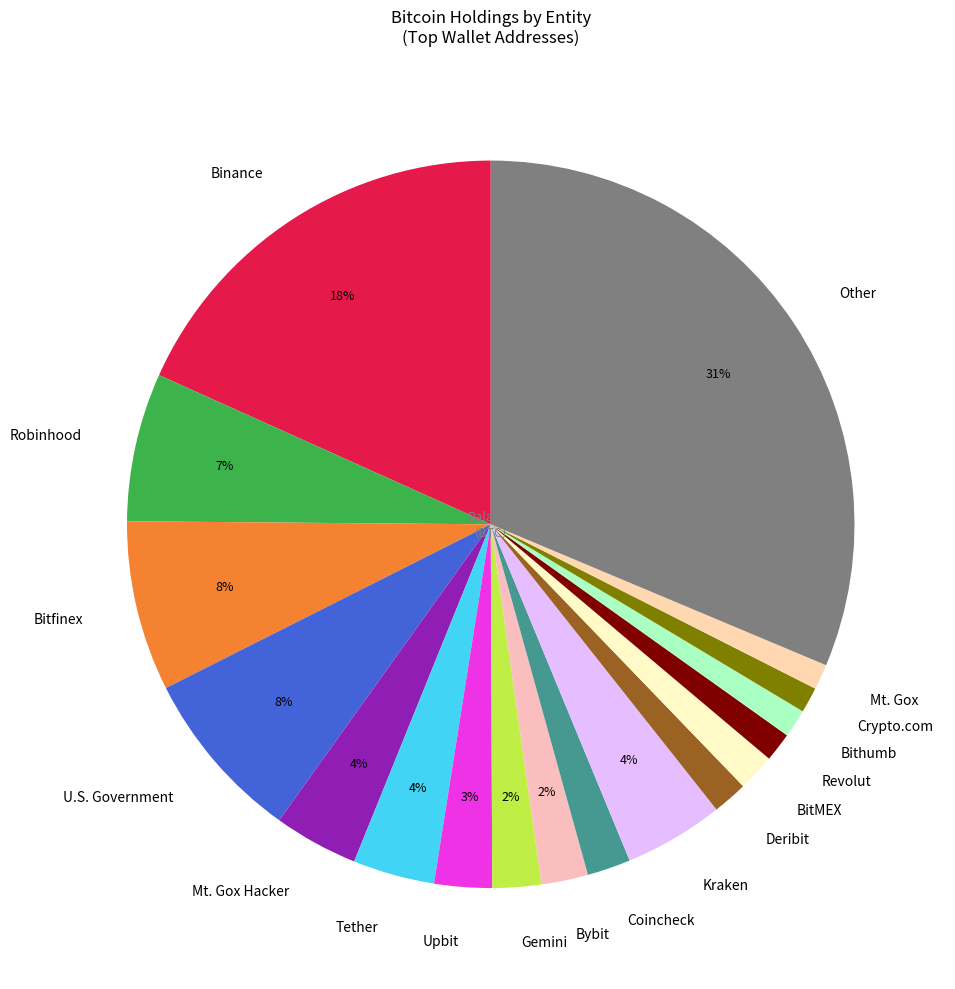

How many segments does this pie chart have?

18